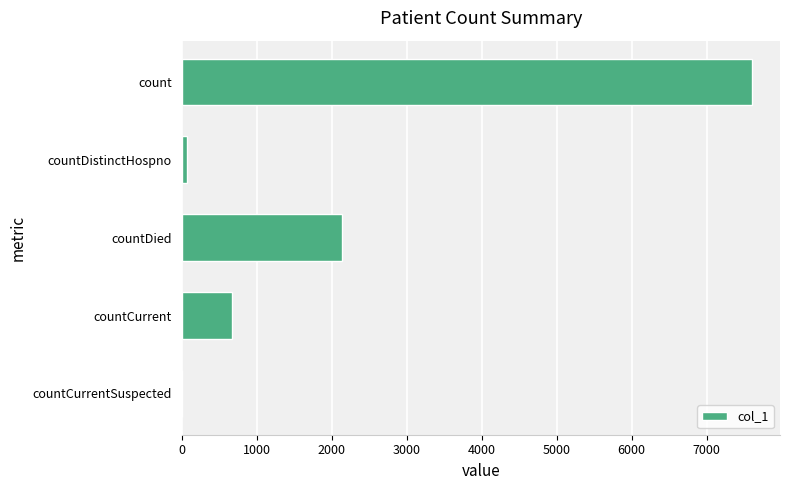

The value at countCurrent is 1045. True or false?

False